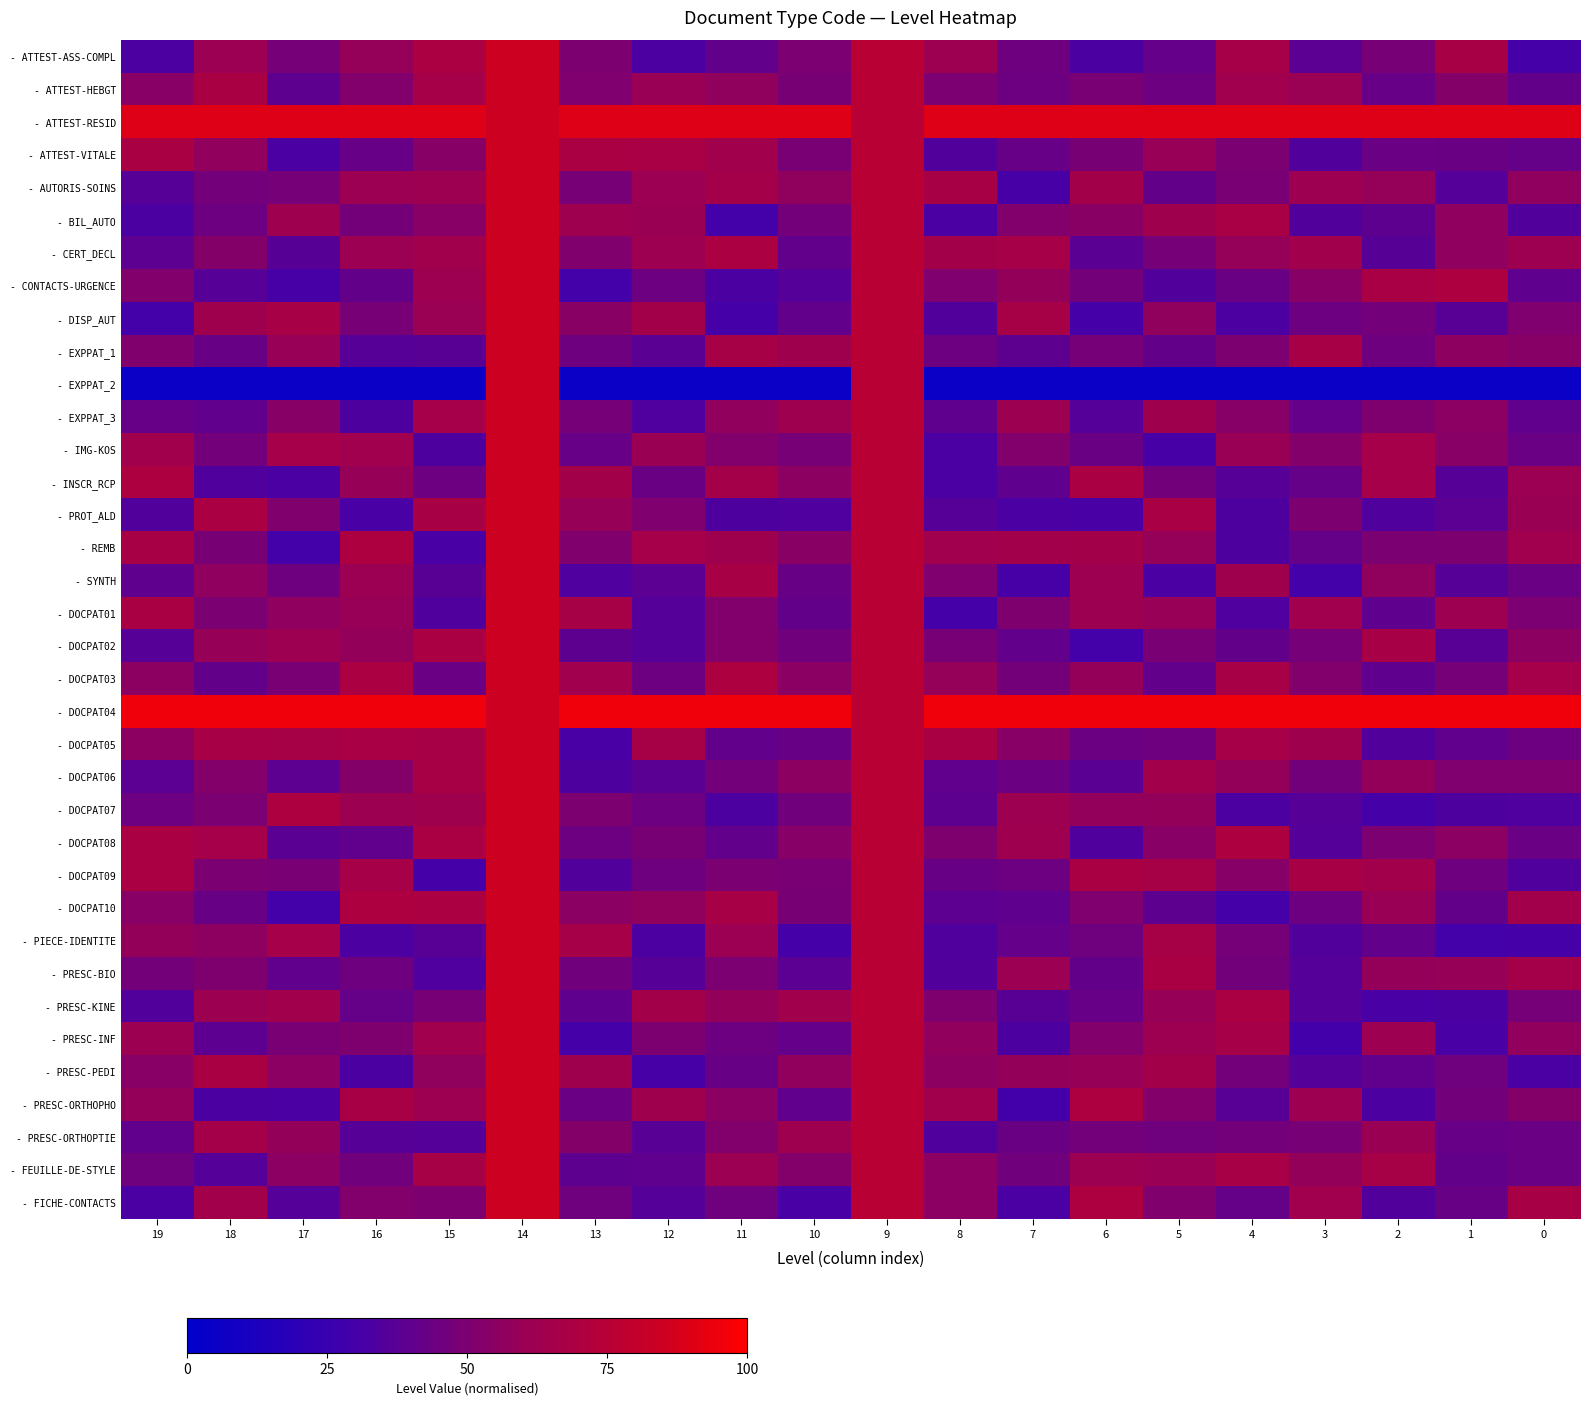

At 3, list the series in order from largest to smallest.

- DOCPAT04, - ATTEST-RESID, - DOCPAT09, - EXPPAT_1, - CERT_DECL, - FICHE-CONTACTS, - DOCPAT01, - DOCPAT05, - PRESC-ORTHOPHO, - AUTORIS-SOINS, - ATTEST-HEBGT, - FEUILLE-DE-STYLE, - CONTACTS-URGENCE, - IMG-KOS, - DOCPAT03, - PROT_ALD, - PRESC-ORTHOPTIE, - DOCPAT02, - DOCPAT06, - DOCPAT10, - DISP_AUT, - REMB, - INSCR_RCP, - EXPPAT_3, - ATTEST-ASS-COMPL, - DOCPAT07, - PRESC-BIO, - PRESC-KINE, - DOCPAT08, - PRESC-PEDI, - ATTEST-VITALE, - BIL_AUTO, - PIECE-IDENTITE, - SYNTH, - PRESC-INF, - EXPPAT_2